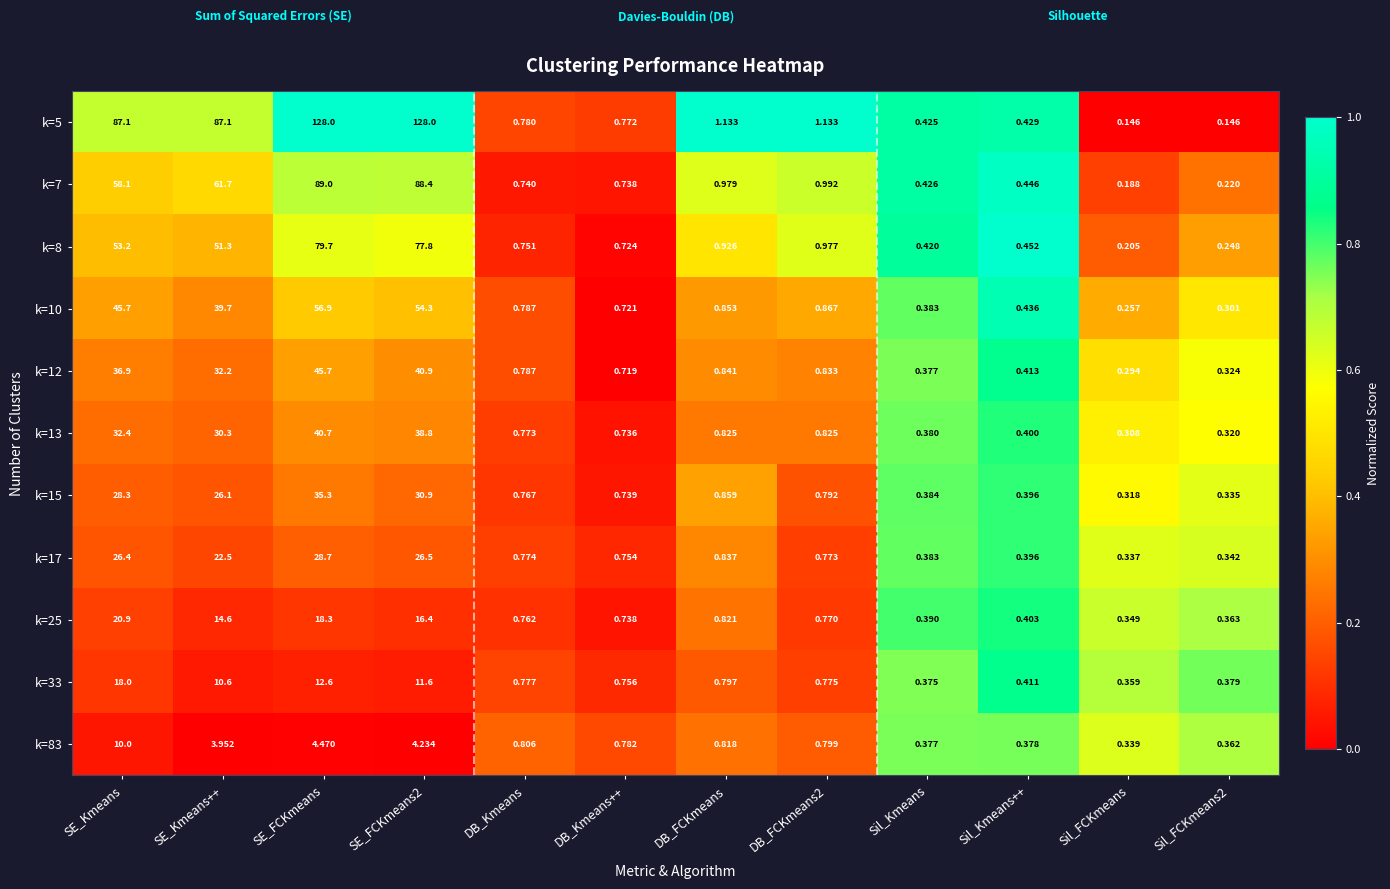

Which category has the highest value in the k=7 series?

SE_FCKmeans